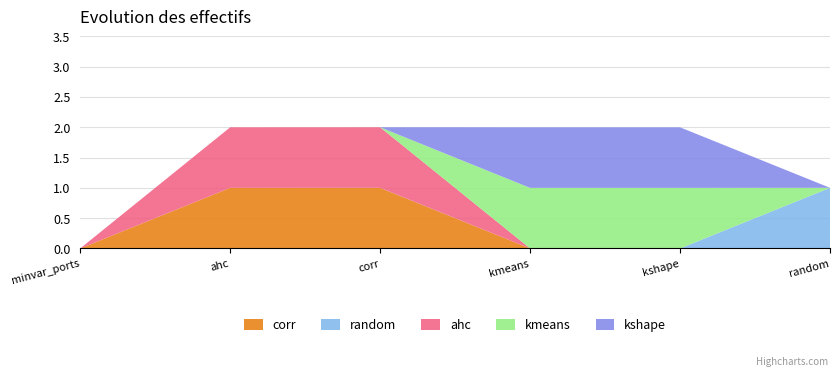

Reading left to right, extract all data points from this chart.

minvar_w_cryptos_corr_maxsharpe: minvar_ports_maxsharpe=0.0	minvar_w_cryptos_ahc_maxsharpe=1.0	minvar_w_cryptos_corr_maxsharpe=1.0	minvar_w_cryptos_kmeans_maxsharpe=0.0	minvar_w_cryptos_kshape_maxsharpe=0.0	minvar_w_cryptos_random_maxsharpe=0.0
minvar_w_cryptos_random_maxsharpe: minvar_ports_maxsharpe=0.0	minvar_w_cryptos_ahc_maxsharpe=0.0	minvar_w_cryptos_corr_maxsharpe=0.0	minvar_w_cryptos_kmeans_maxsharpe=0.0	minvar_w_cryptos_kshape_maxsharpe=0.0	minvar_w_cryptos_random_maxsharpe=1.0
minvar_w_cryptos_ahc_maxsharpe: minvar_ports_maxsharpe=0.0	minvar_w_cryptos_ahc_maxsharpe=1.0	minvar_w_cryptos_corr_maxsharpe=1.0	minvar_w_cryptos_kmeans_maxsharpe=0.0	minvar_w_cryptos_kshape_maxsharpe=0.0	minvar_w_cryptos_random_maxsharpe=0.0
minvar_w_cryptos_kmeans_maxsharpe: minvar_ports_maxsharpe=0.0	minvar_w_cryptos_ahc_maxsharpe=0.0	minvar_w_cryptos_corr_maxsharpe=0.0	minvar_w_cryptos_kmeans_maxsharpe=1.0	minvar_w_cryptos_kshape_maxsharpe=1.0	minvar_w_cryptos_random_maxsharpe=0.0
minvar_w_cryptos_kshape_maxsharpe: minvar_ports_maxsharpe=0.0	minvar_w_cryptos_ahc_maxsharpe=0.0	minvar_w_cryptos_corr_maxsharpe=0.0	minvar_w_cryptos_kmeans_maxsharpe=1.0	minvar_w_cryptos_kshape_maxsharpe=1.0	minvar_w_cryptos_random_maxsharpe=0.0